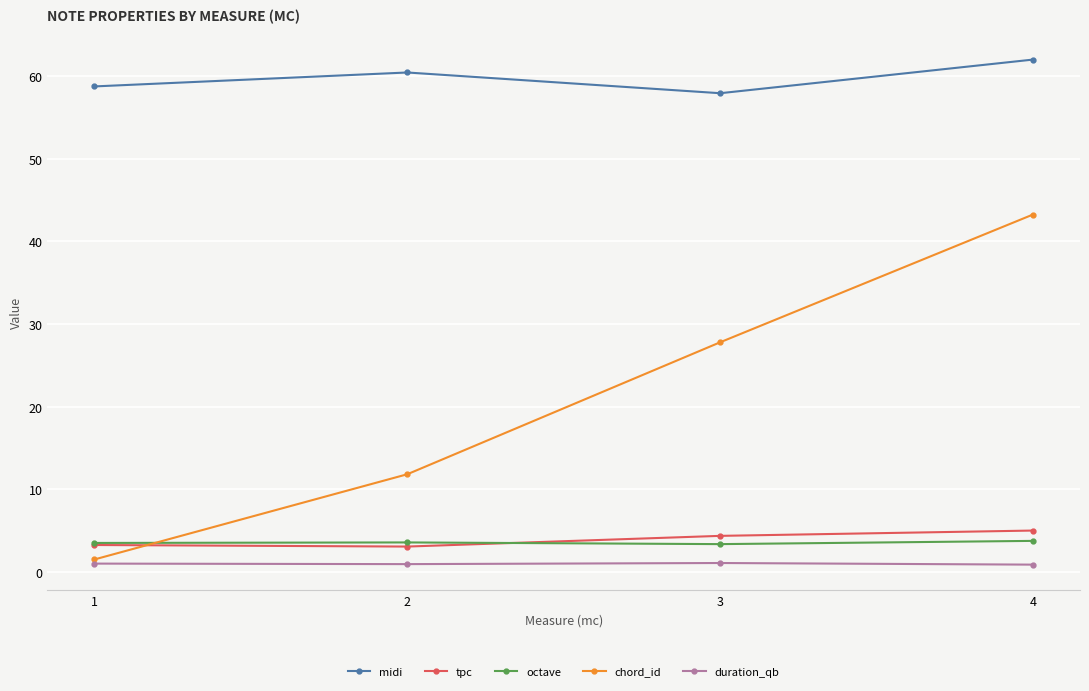

True or false: chord_id has more than 2 interior local peaks.

False